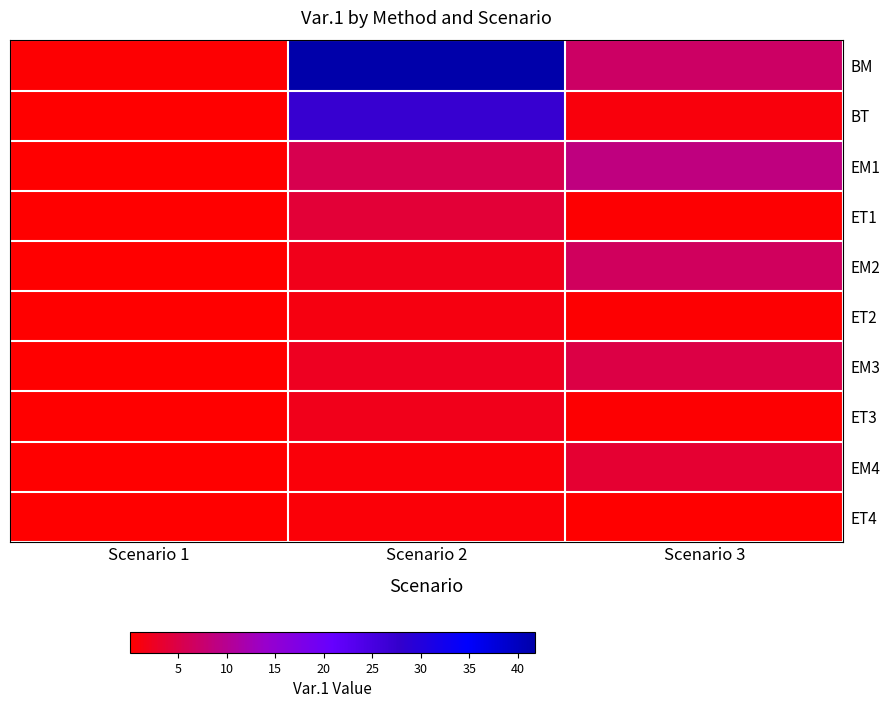

Reading right to left, what are all the values shown in this chart?

BM: Scenario 3=7.0	Scenario 2=41.8	Scenario 1=0.2
BT: Scenario 3=0.9	Scenario 2=27.3	Scenario 1=0.1
EM1: Scenario 3=8.7	Scenario 2=5.4	Scenario 1=0.0
ET1: Scenario 3=0.3	Scenario 2=3.9	Scenario 1=0.0
EM2: Scenario 3=6.4	Scenario 2=1.8	Scenario 1=0.0
ET2: Scenario 3=0.2	Scenario 2=1.3	Scenario 1=0.0
EM3: Scenario 3=4.9	Scenario 2=2.4	Scenario 1=0.0
ET3: Scenario 3=0.2	Scenario 2=1.8	Scenario 1=0.0
EM4: Scenario 3=3.6	Scenario 2=0.8	Scenario 1=0.0
ET4: Scenario 3=0.1	Scenario 2=0.6	Scenario 1=0.0